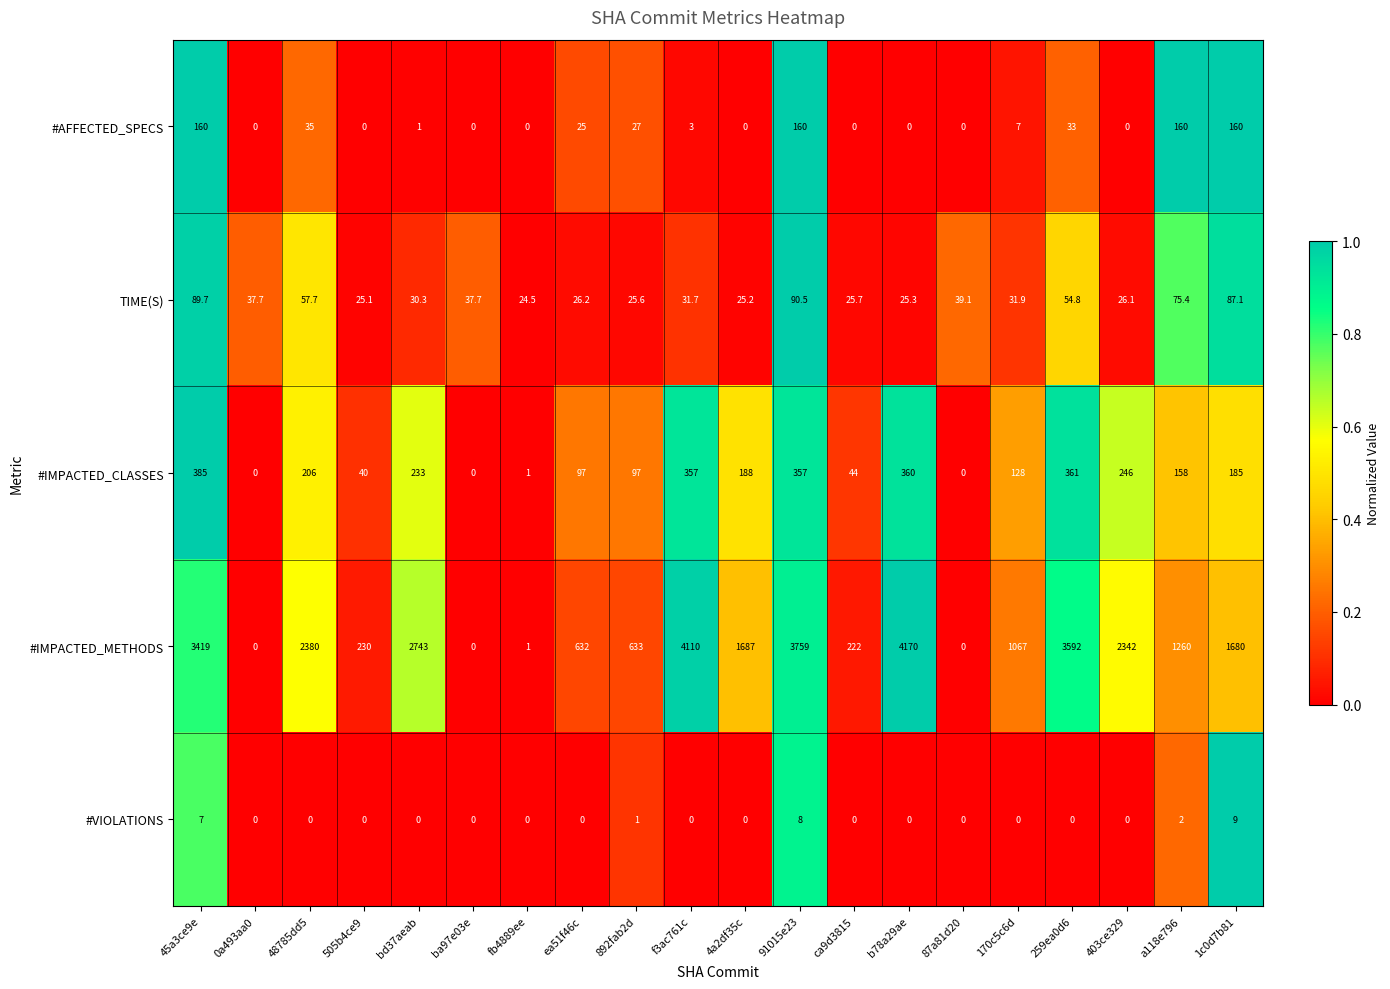

What is the difference between the second highest and minimum values in the #IMPACTED_CLASSES series?

361.0